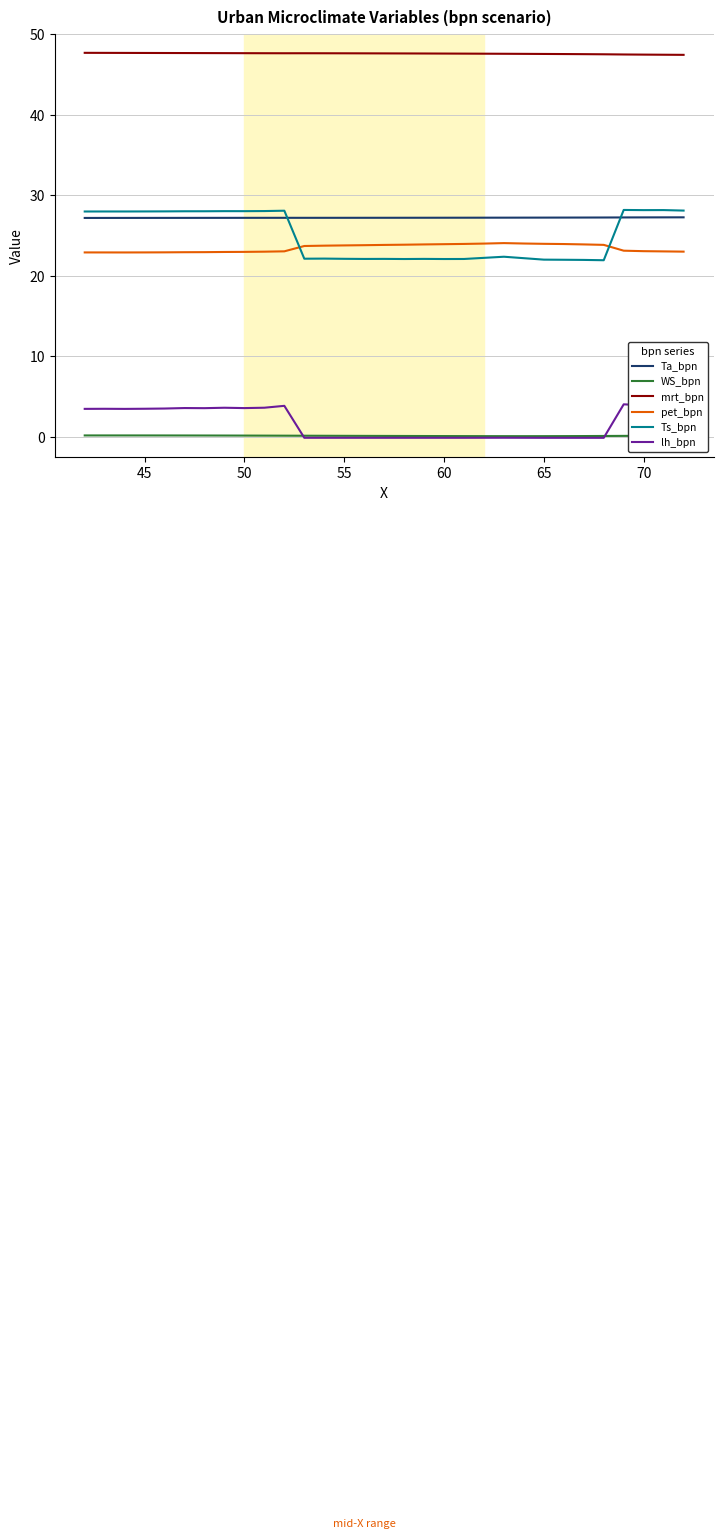

Which series has the widest spread of values?

Ts_bpn